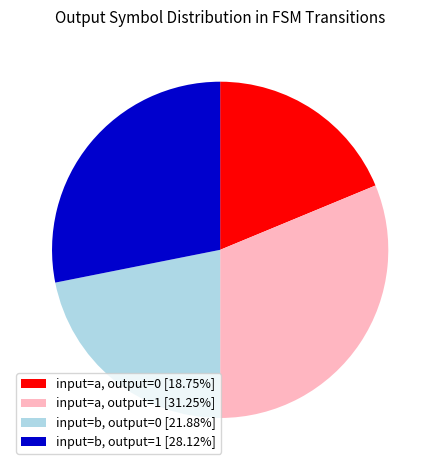

Combined, do input=a, output=1 [31.25%] and input=b, output=1 [28.12%] account for over 50%?

Yes